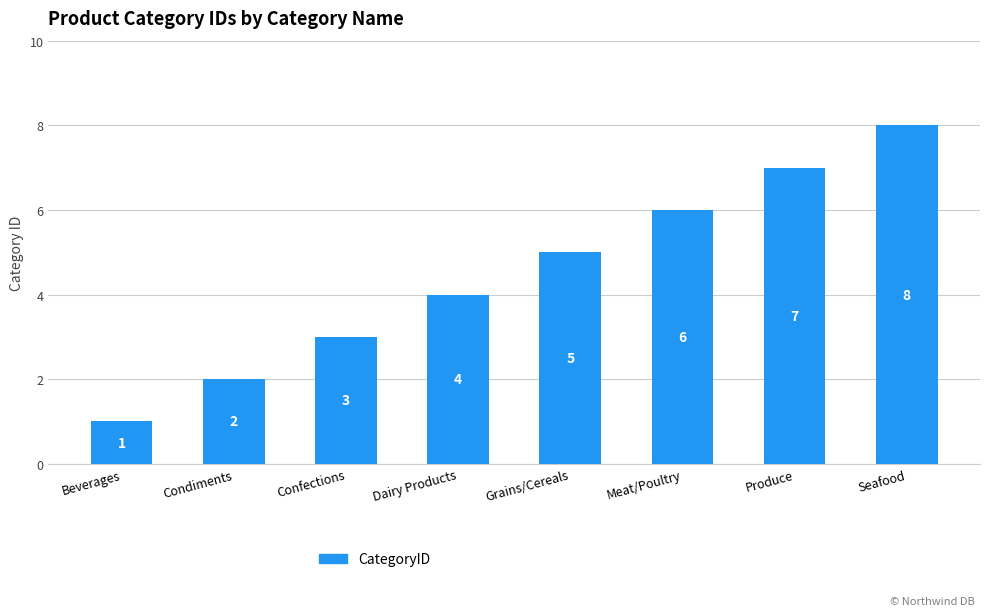

True or false: the data shows 2 at Dairy Products.

False